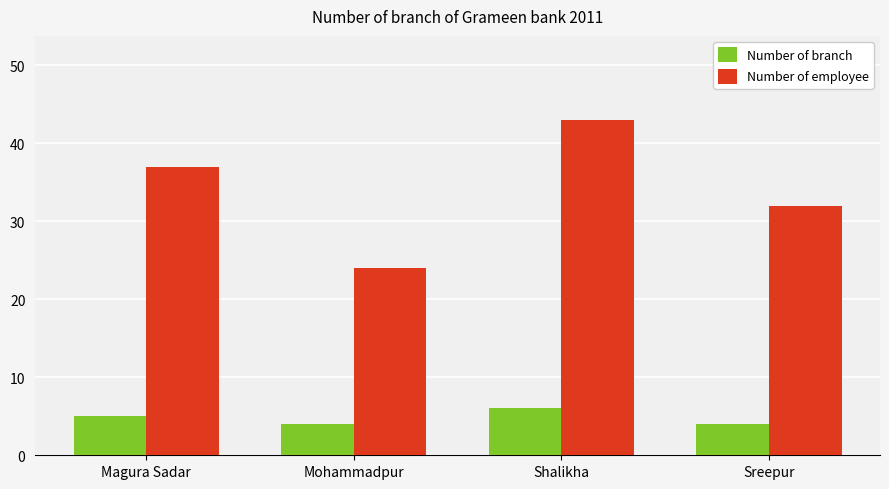

Where is Number of employee nearest to the value 33?

Sreepur